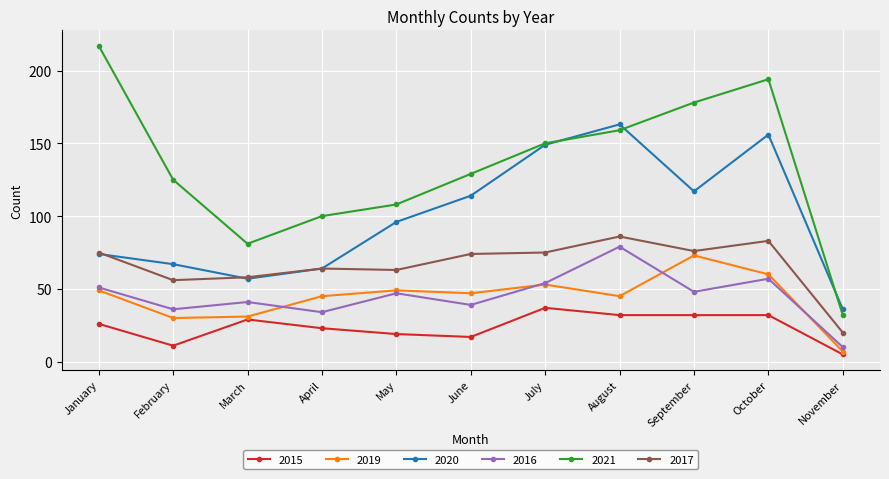

Count the number of data series in this chart.

6